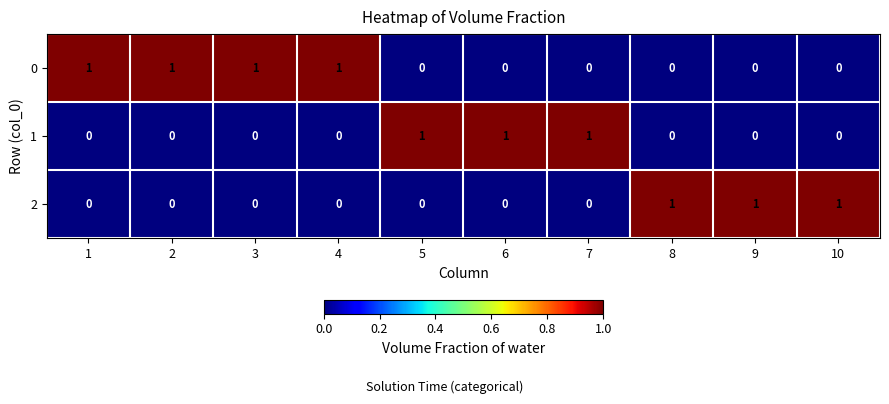

Count the number of categories in the chart.

10